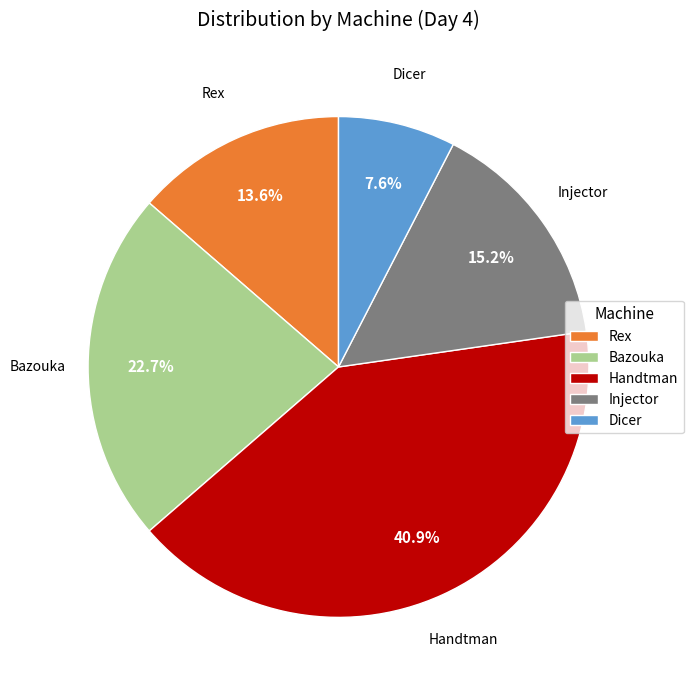

Which slice is the smallest?

Dicer